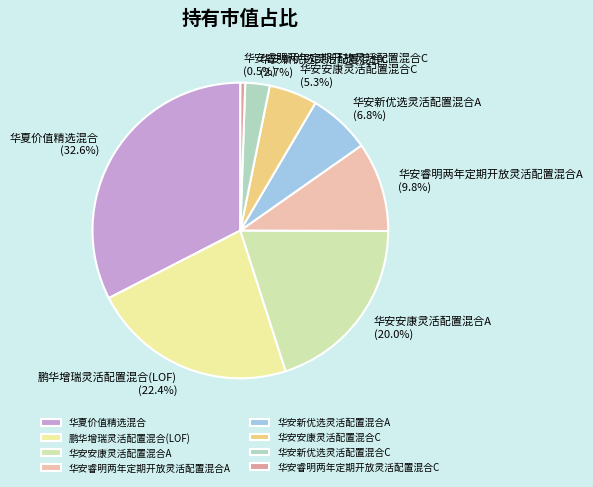

Does 华安新优选灵活配置混合A represent more than half of the total?

No